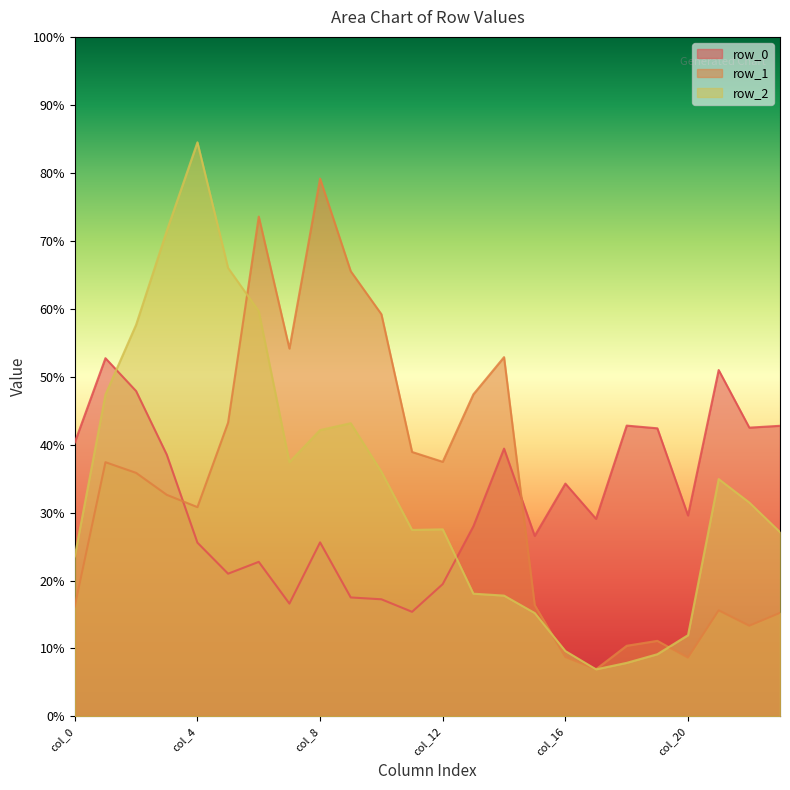

What is the value of the row_2 point at the 21st from the left?

0.1